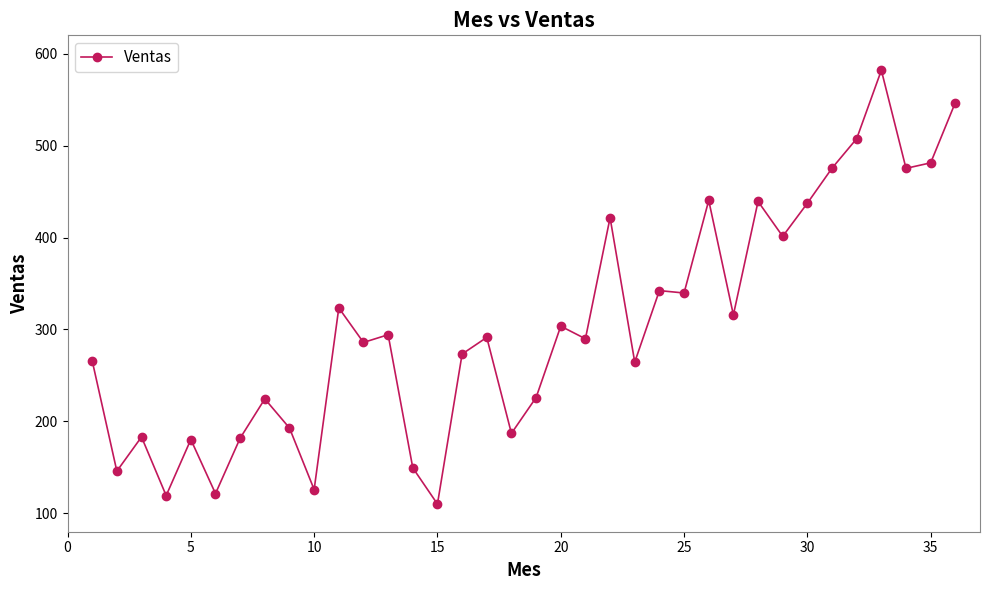

What is the difference between the maximum and second lowest values?

462.7